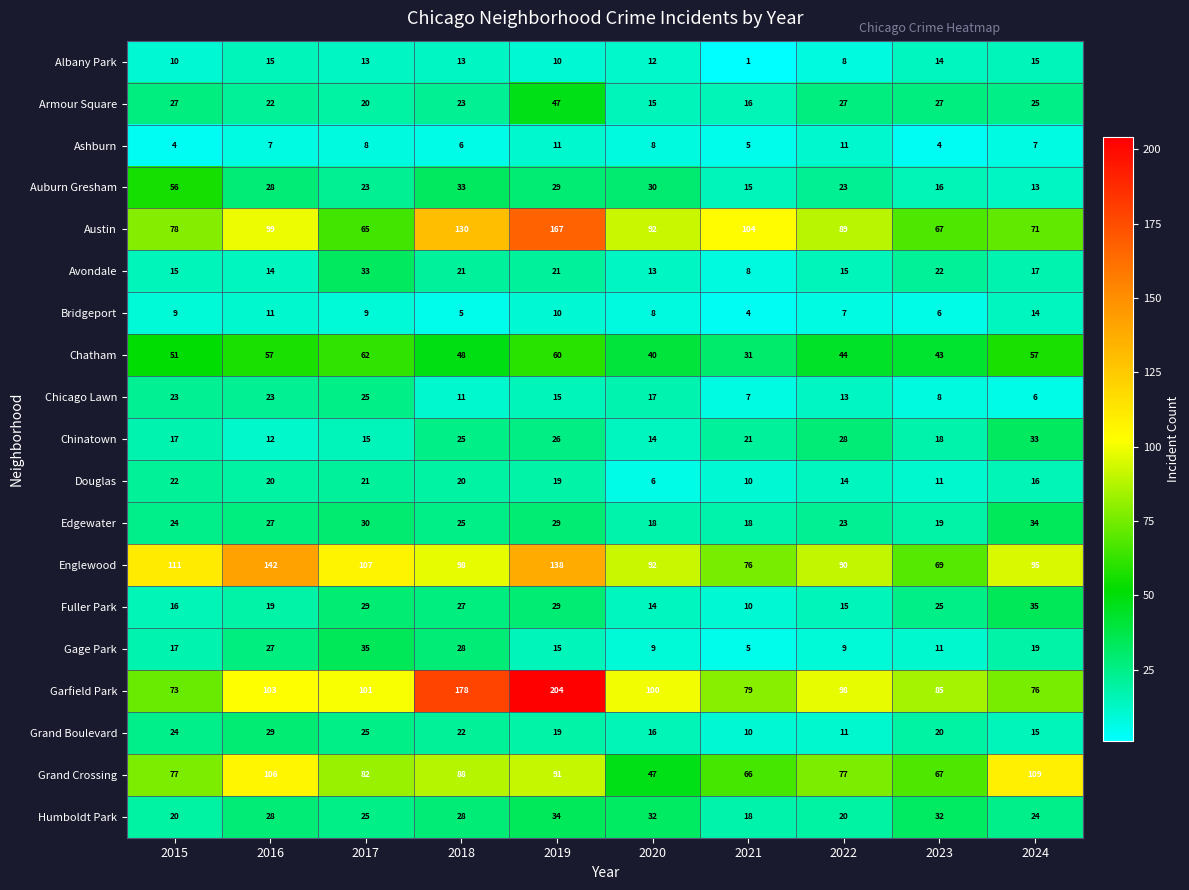

How many values in the Chatham series are below 51?

5